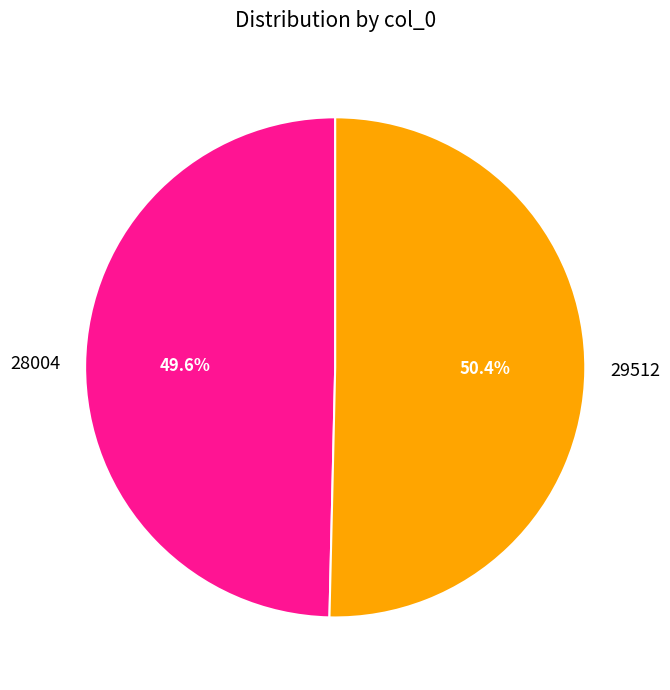

To the nearest percent, what is the difference between the 28004 and 29512 slice percentages?

1%